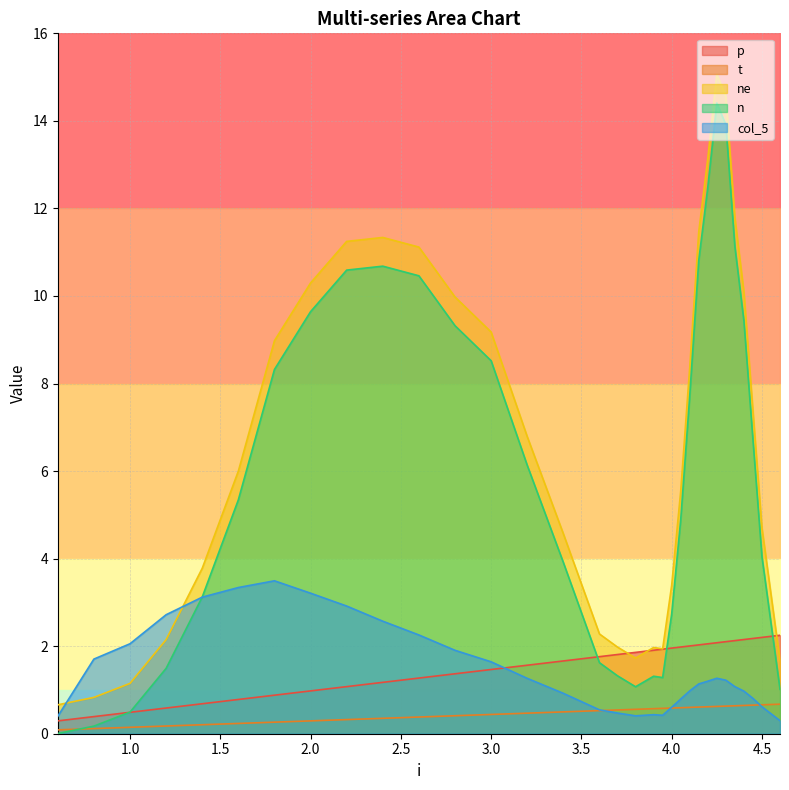

How many distinct data groups are displayed?

5